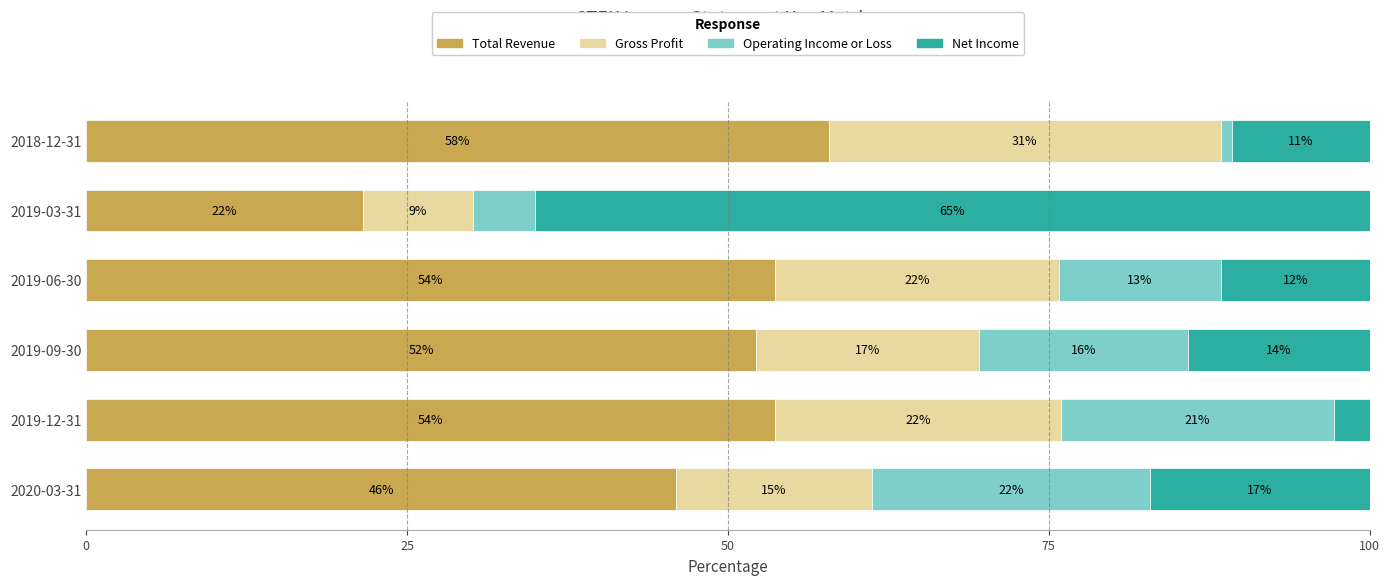

What are all the series names shown in the legend?

Total Revenue, Gross Profit, Operating Income or Loss, Net Income